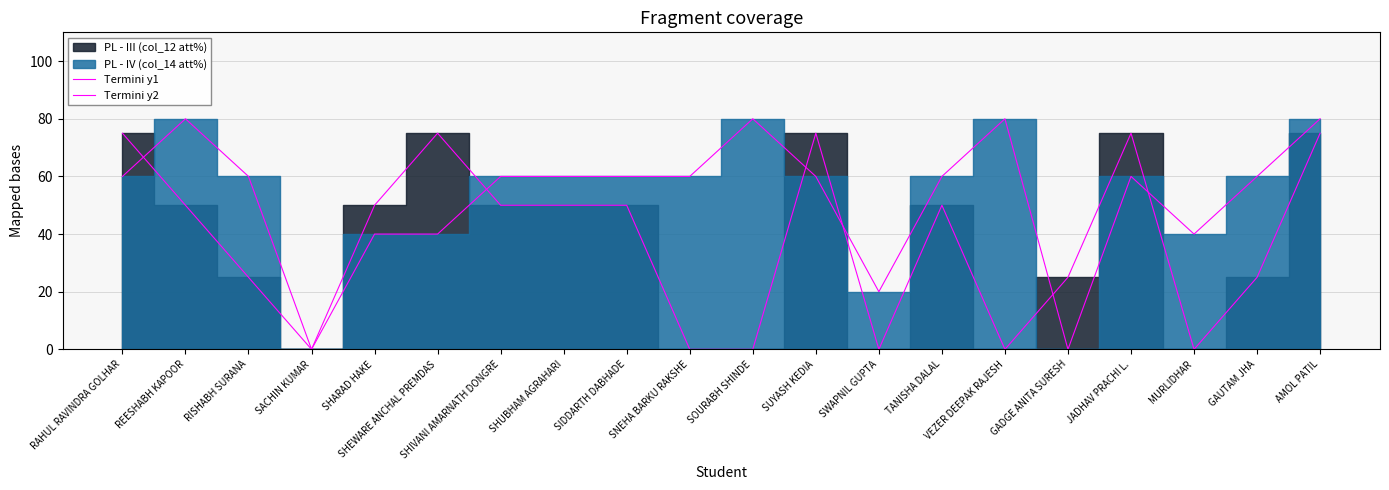

What position from the right is SIDDARTH DABHADE?

12